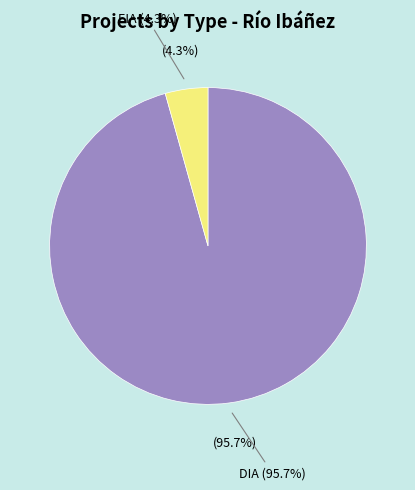

True or false: EIA accounts for 13% of the total.

False